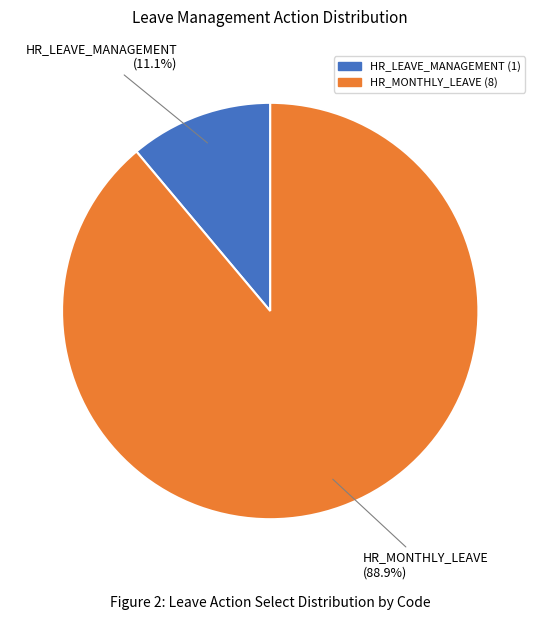

Is it true that HR_MONTHLY_LEAVE is 89% of the pie?

True